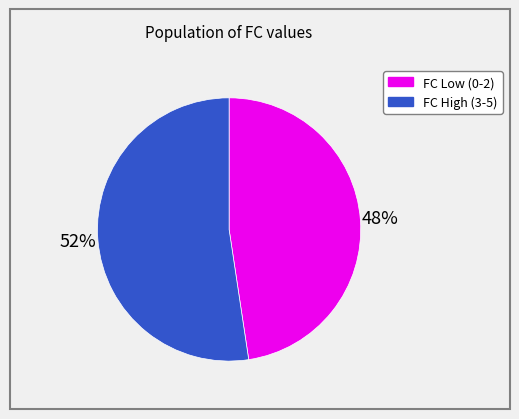

Which slice represents more than half of the pie?

FC High (3-5)